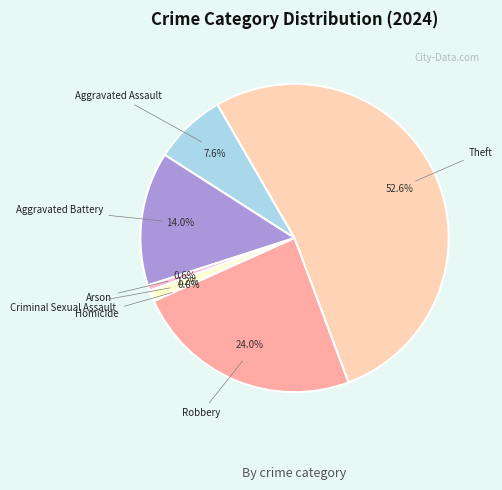

How much of the chart is everything except Aggravated Battery?

86.0%